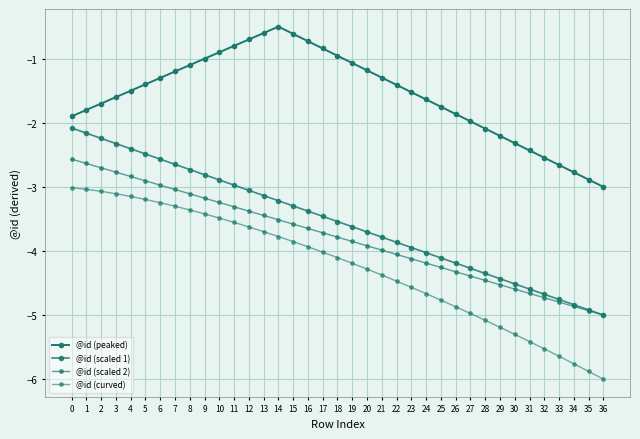

Count the number of data series in this chart.

4